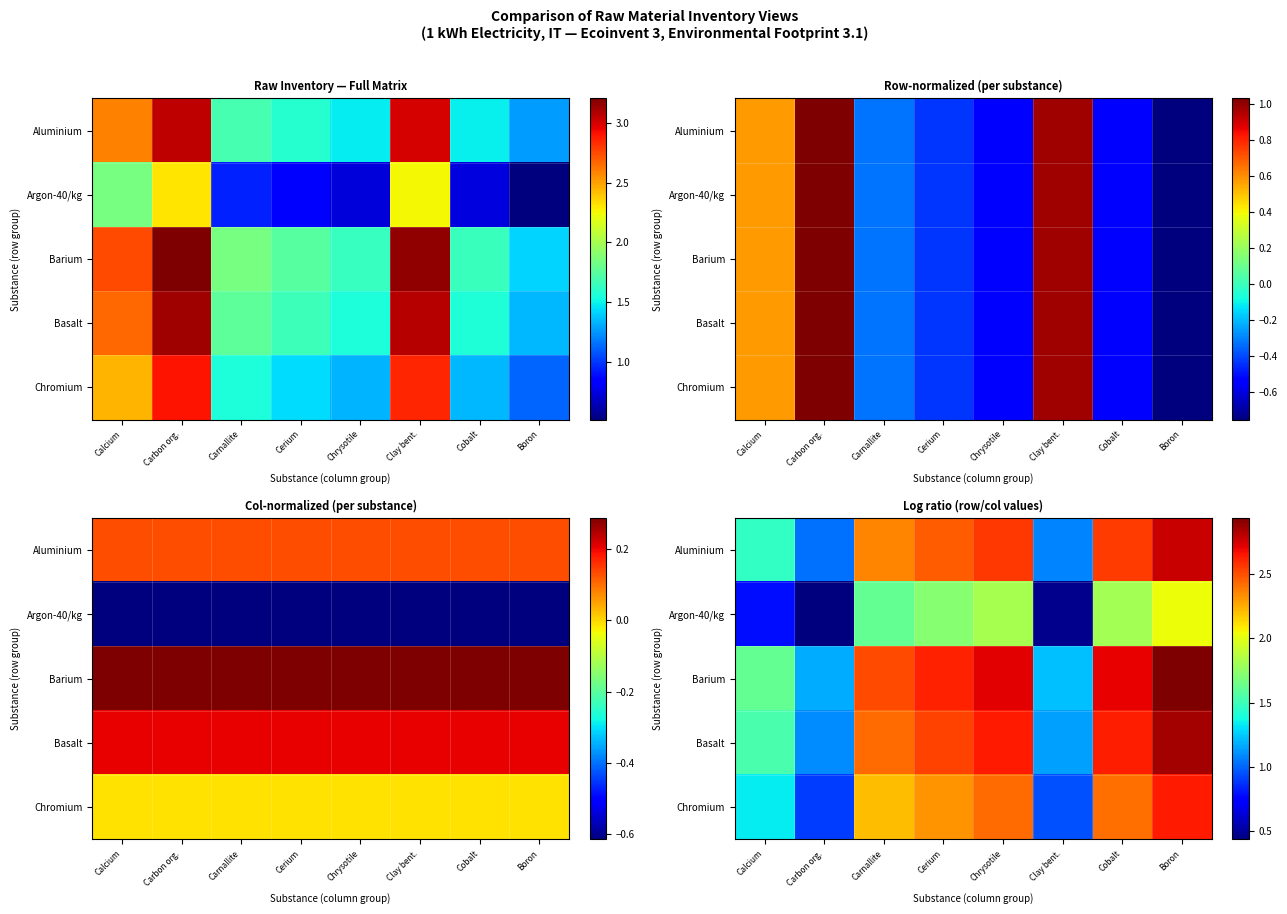

The value of Aluminium at Clay bent. is 1.4. True or false?

False